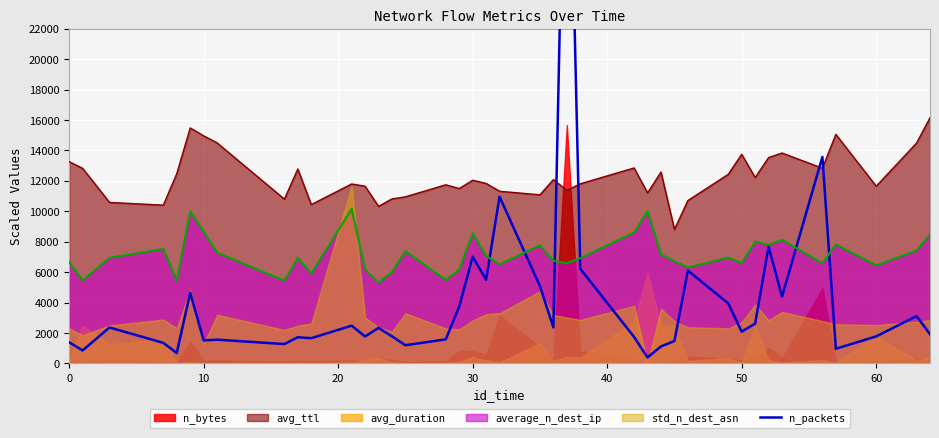

What is the lowest value of the avg_ttl series?

8808.8